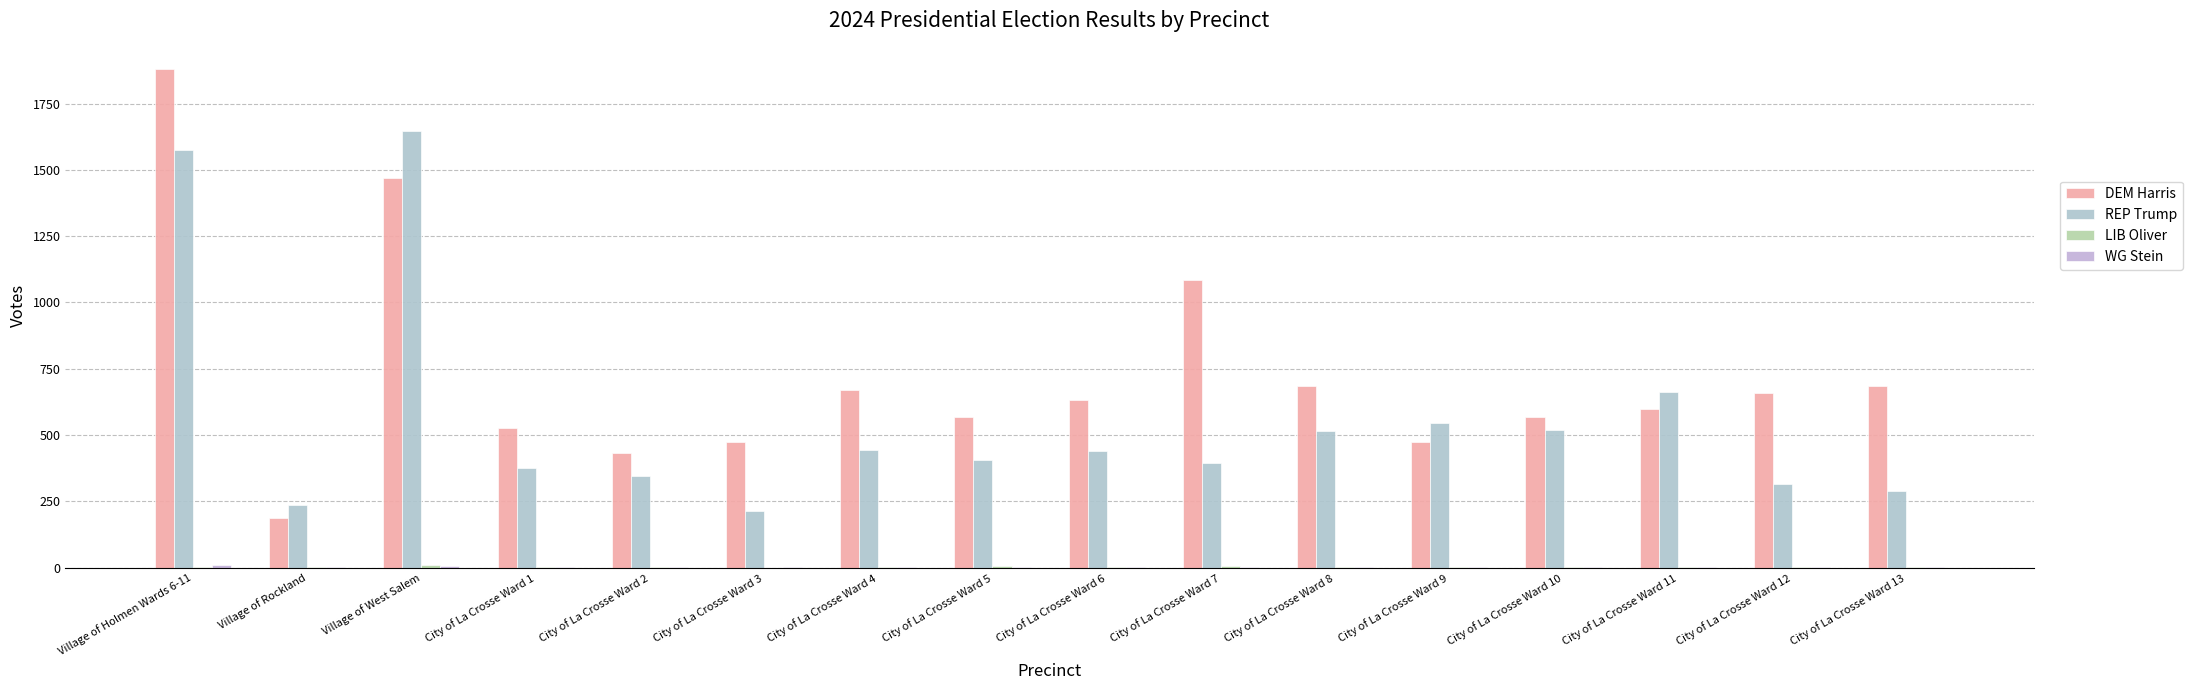

At which category is the sum across all series the highest?

Village of Holmen Wards 6-11